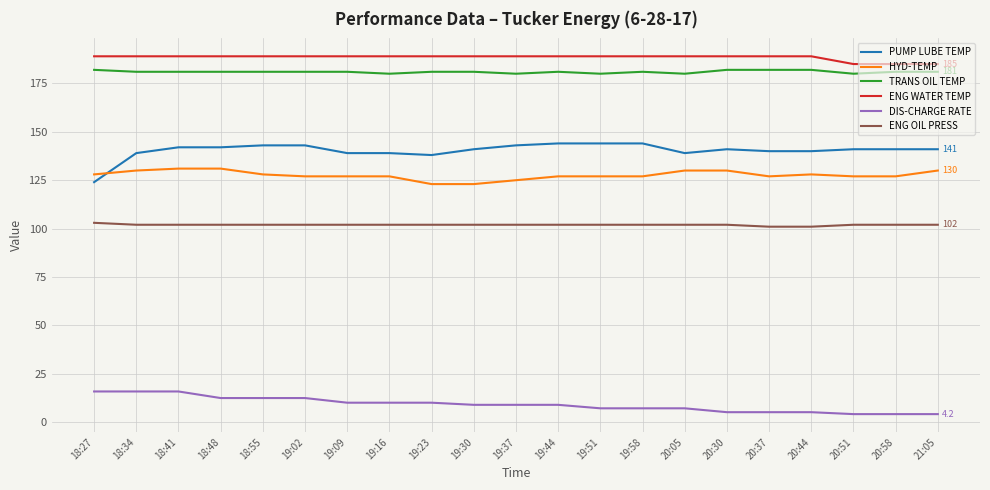

True or false: PUMP LUBE TEMP and TRANS OIL TEMP intersect in this chart.

False